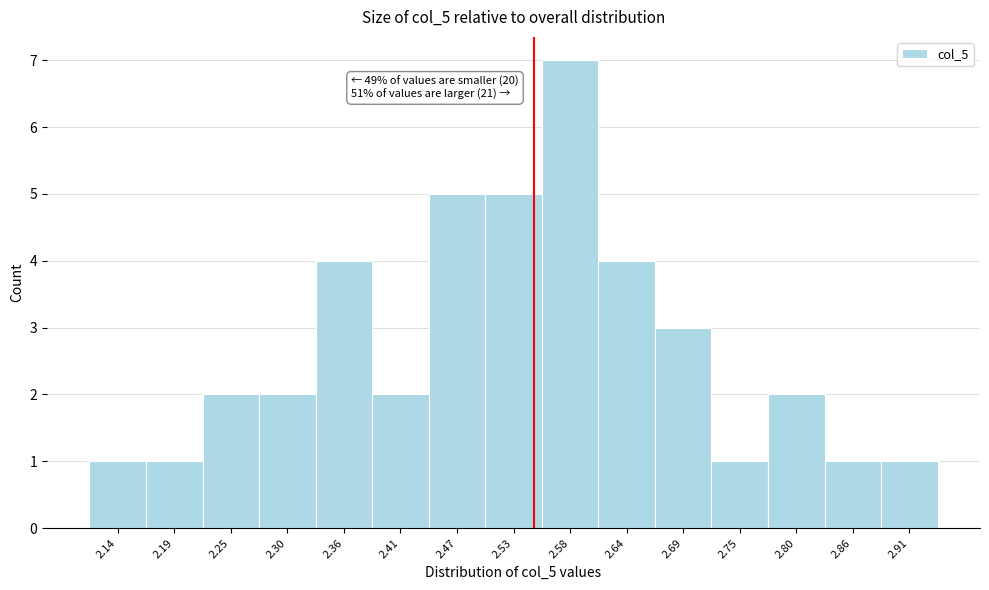

Which range on the x-axis has the tallest bar?

2.55 to 2.61